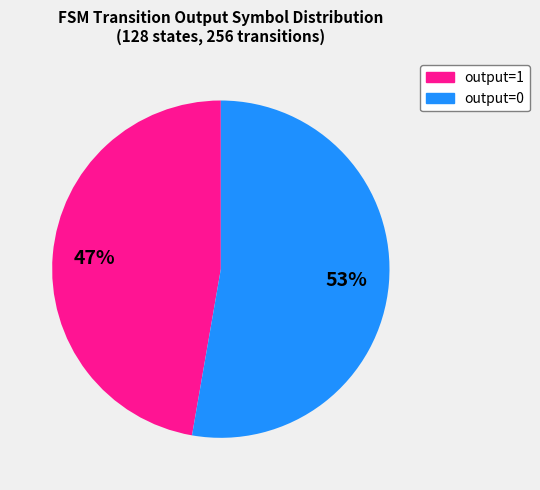

Is there any slice that represents more than half of the pie?

Yes